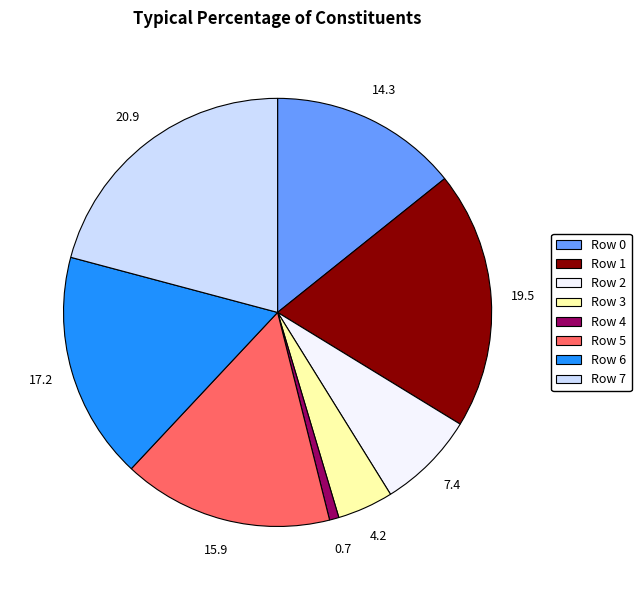

Combined, do Row 7 and Row 0 account for over 50%?

No